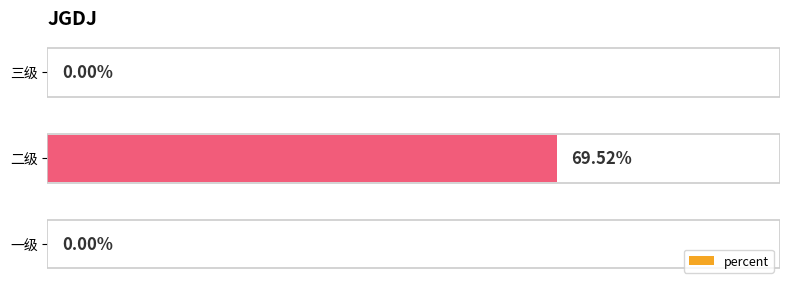

At which category does the chart reach its peak across all series?

二级